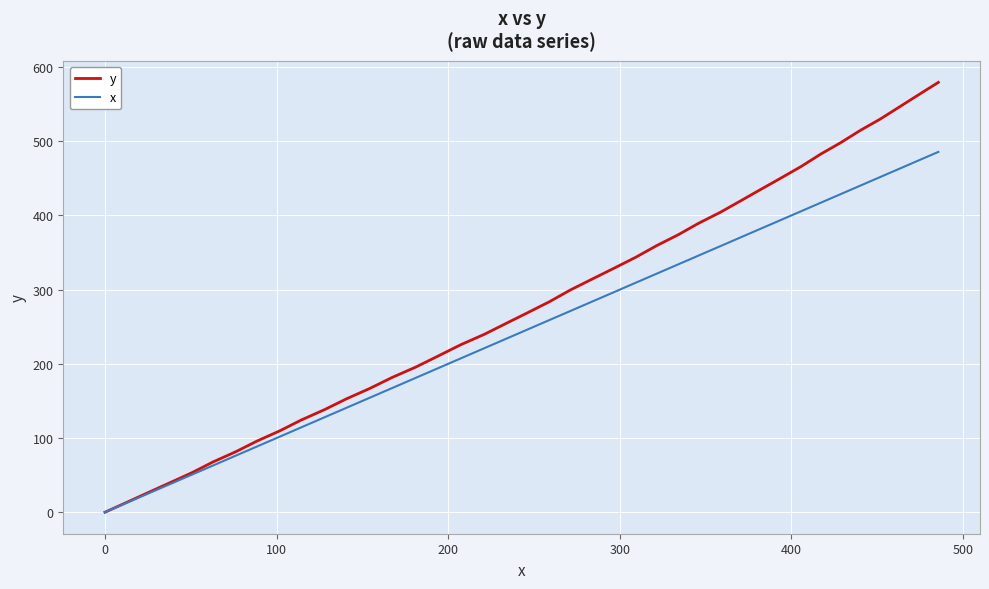

Which series has the largest range (max minus min)?

y